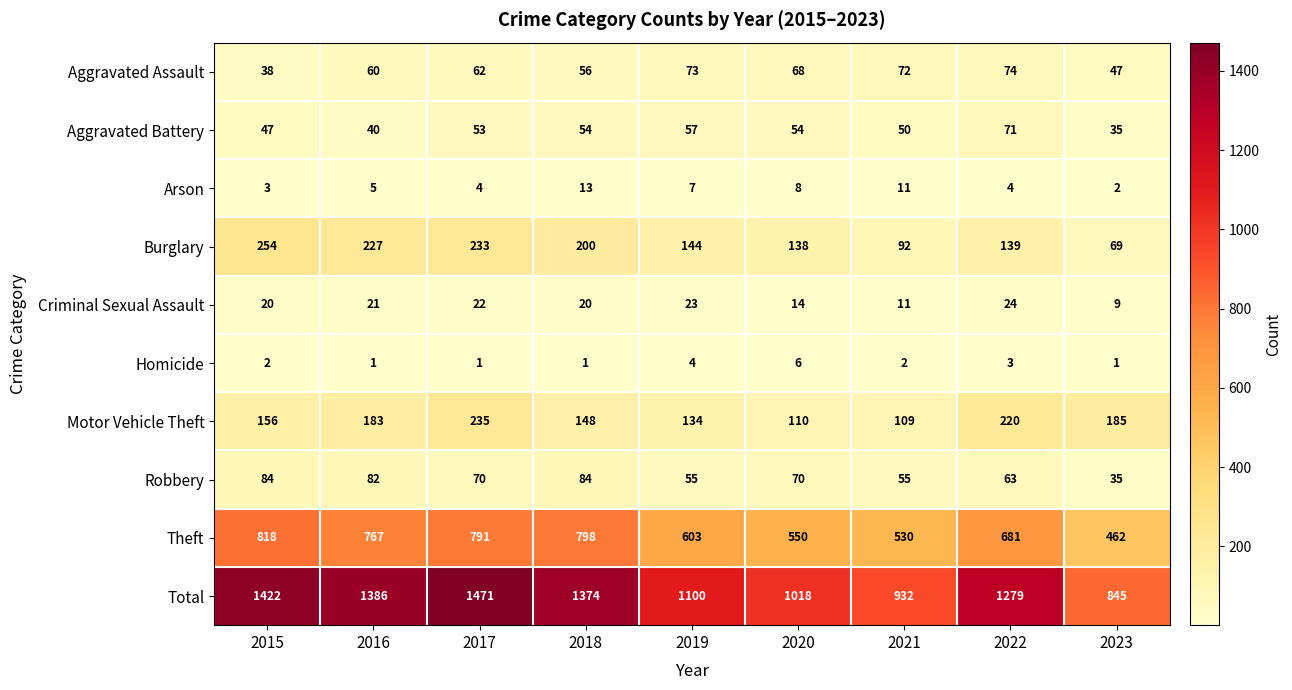

Is it true that Arson equals 11 at 2021?

True